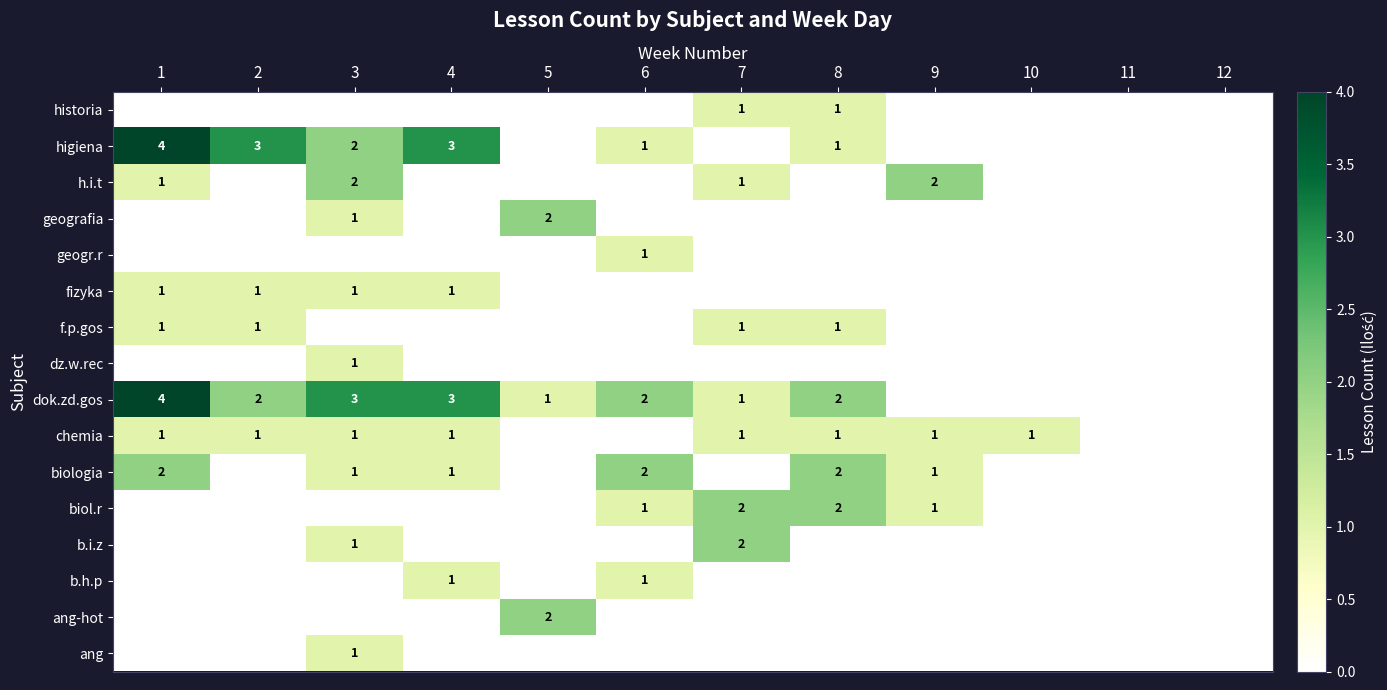

Which has a higher value, 3 or 9?

3